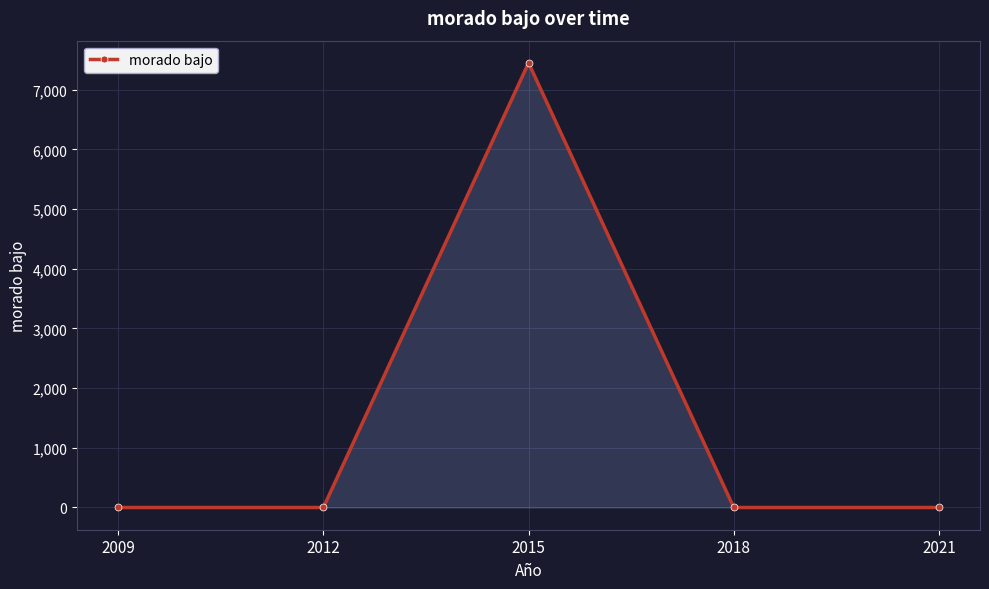

How many interior local peaks (higher than both neighbors) does the data have?

1